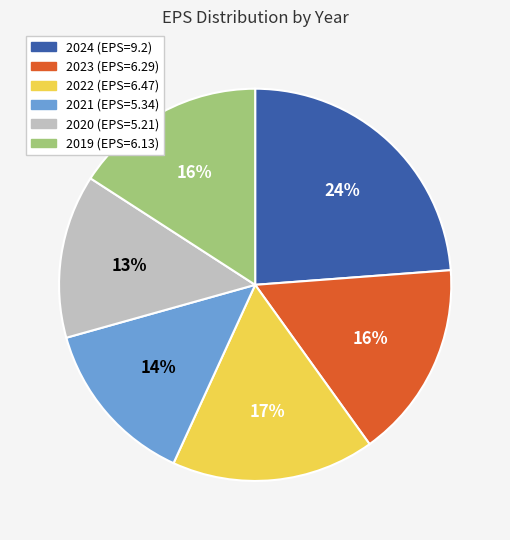

To the nearest percent, what is the difference between the 2021 and 2019 slice percentages?

2%